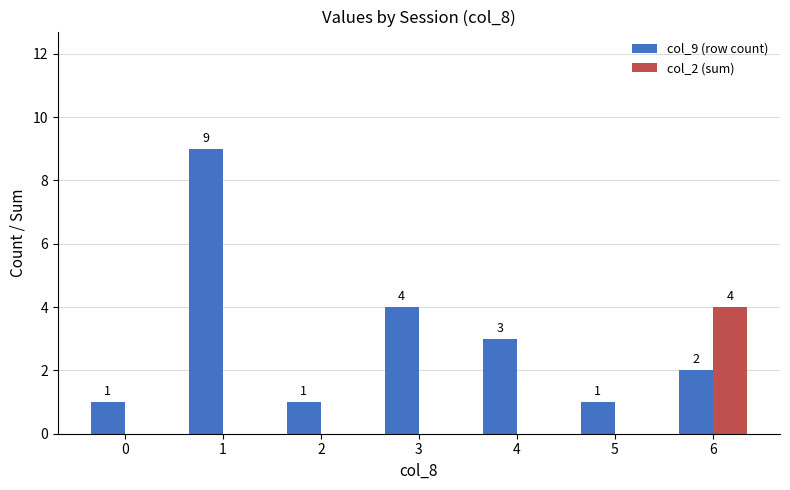

What is the sum of all col_2 (sum) values?

4